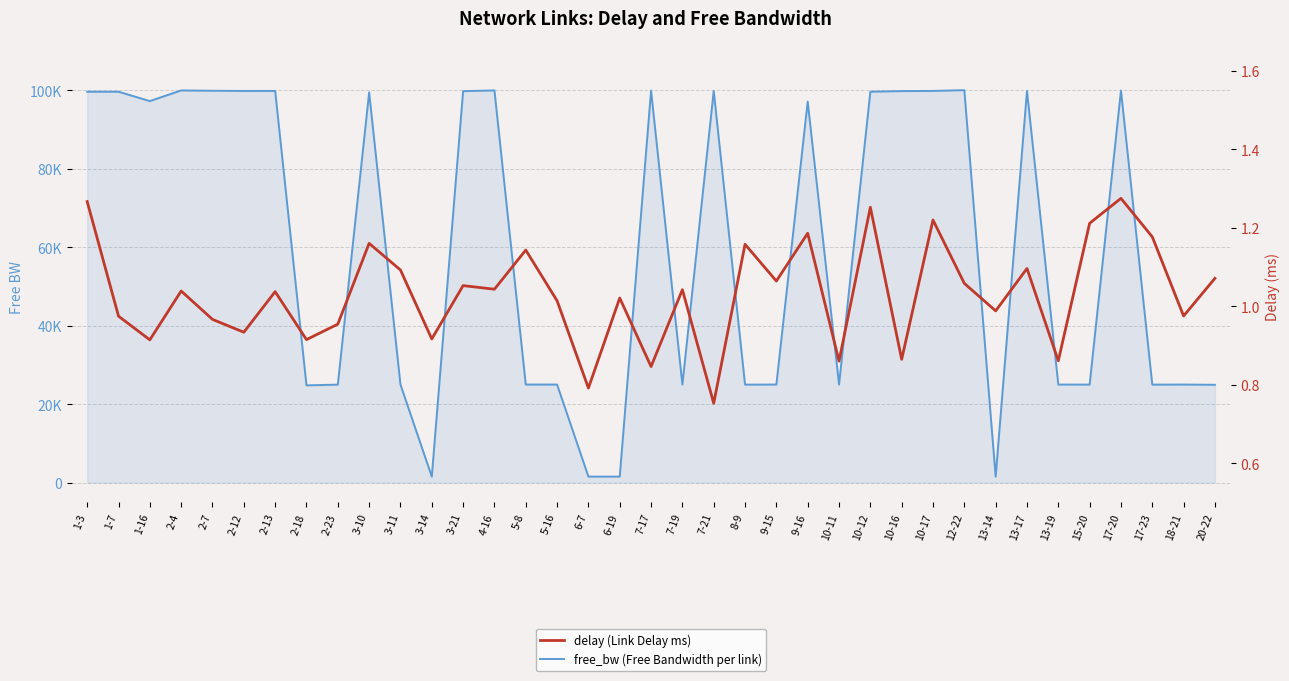

Which series has the largest range (max minus min)?

free_bw (Free Bandwidth per link)